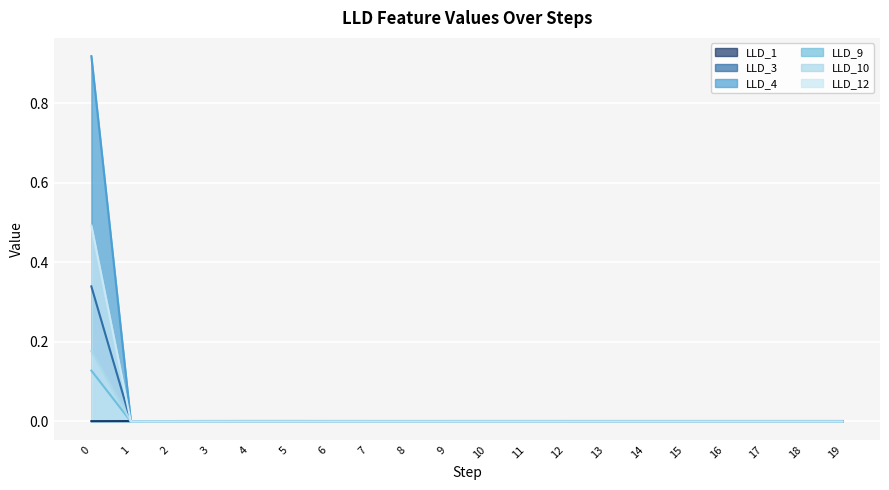

True or false: LLD_12 and LLD_3 intersect in this chart.

False